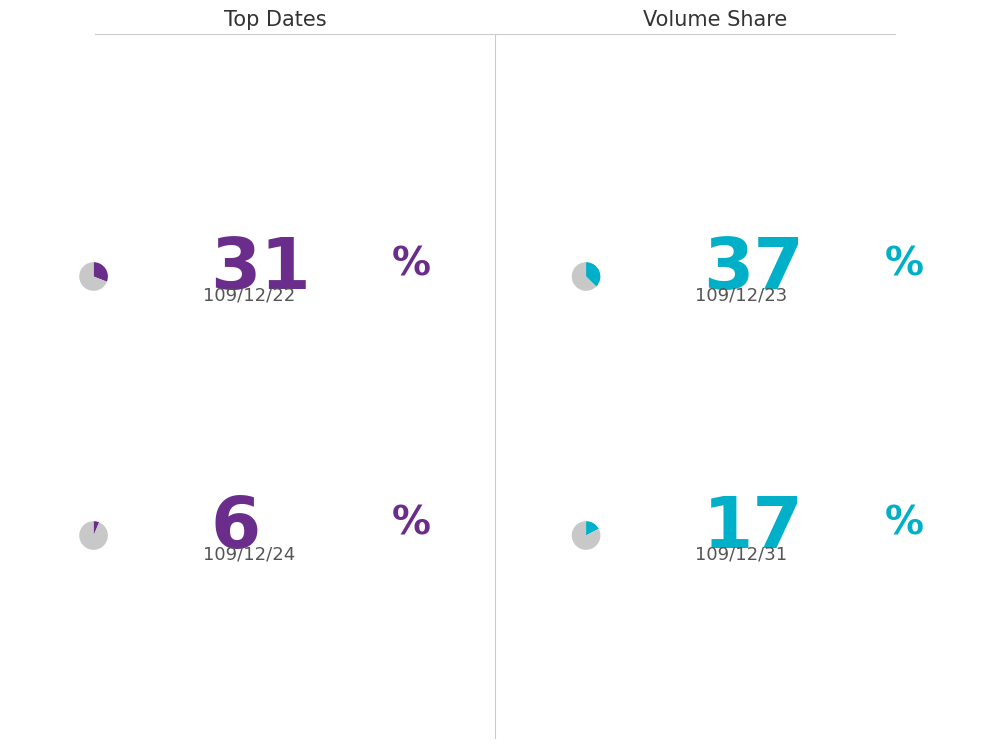

How many segments does this pie chart have?

8